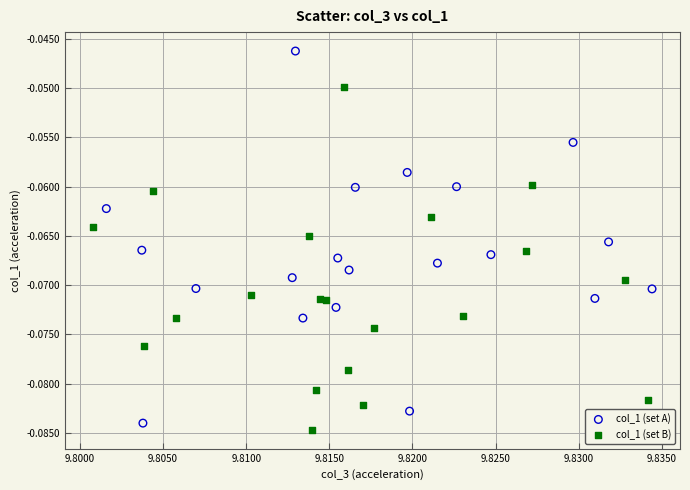

Which series has the widest spread of Y values?

col_1 (set A)